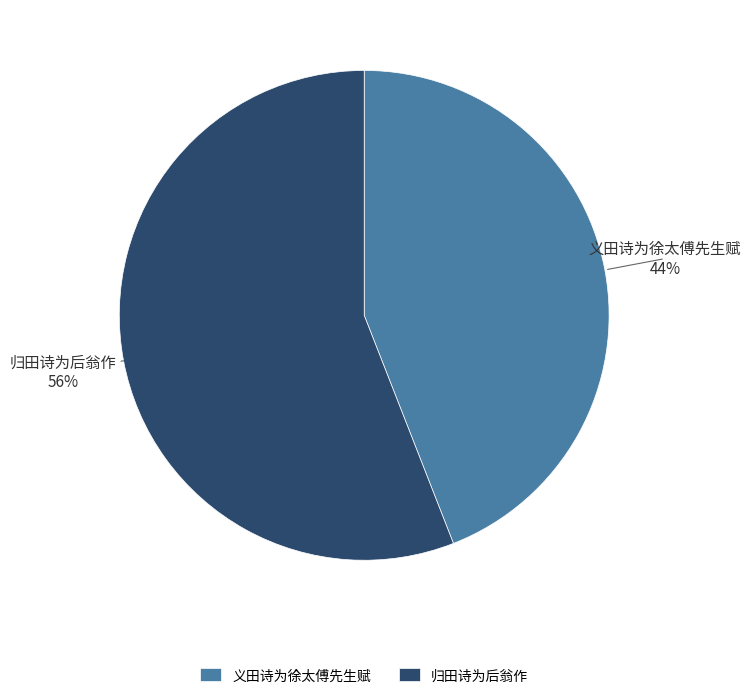

Does 归田诗为后翁作 represent more than half of the total?

Yes